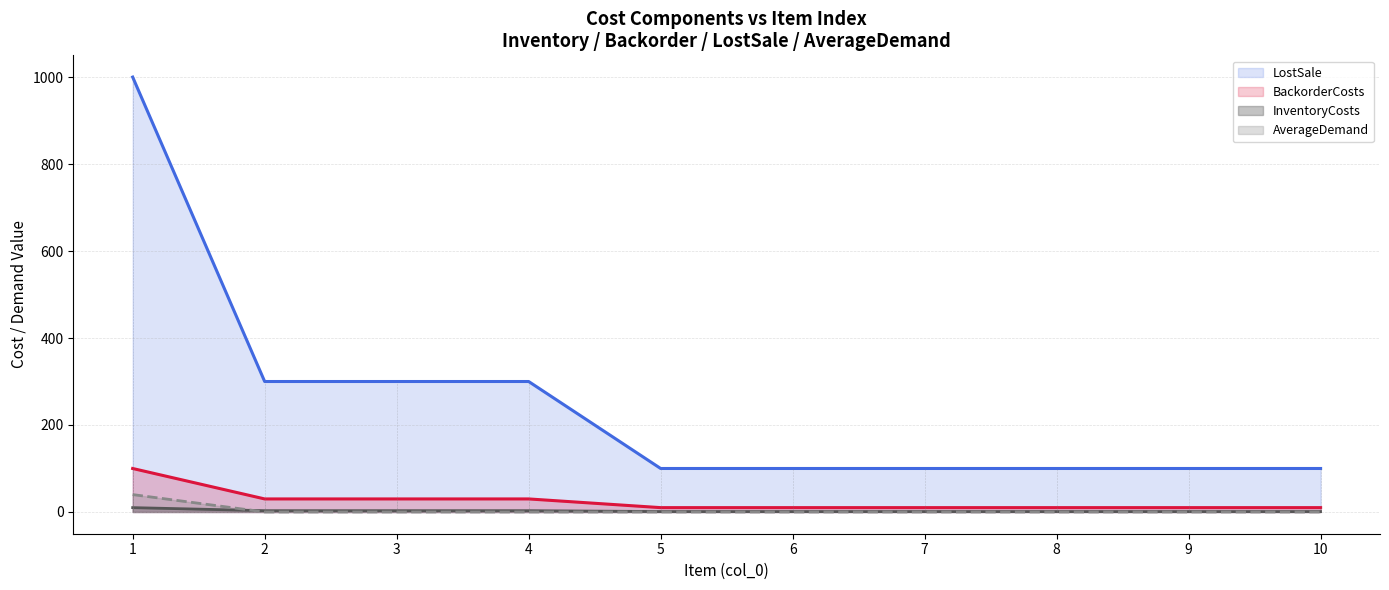

What are all the series names shown in the legend?

LostSale, BackorderCosts, InventoryCosts, AverageDemand